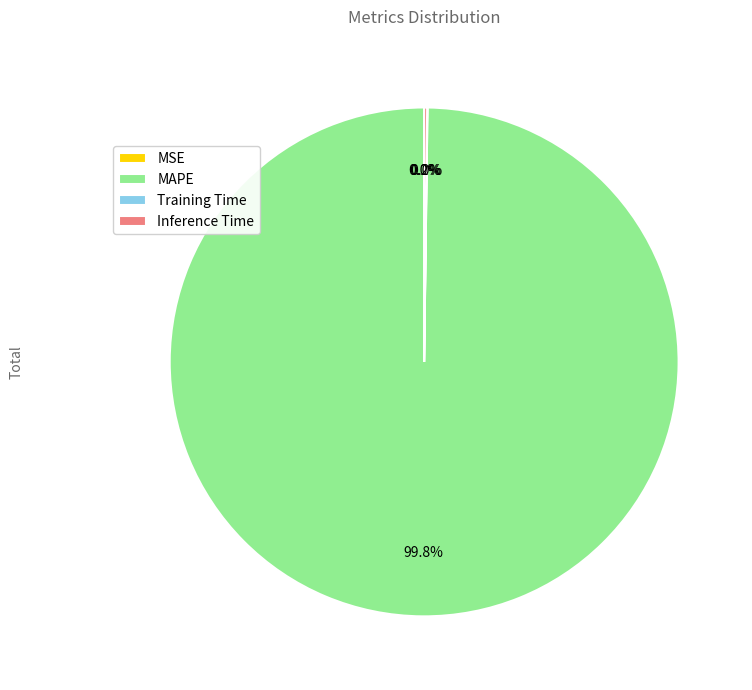

To the nearest percent, what is the average slice percentage?

25%